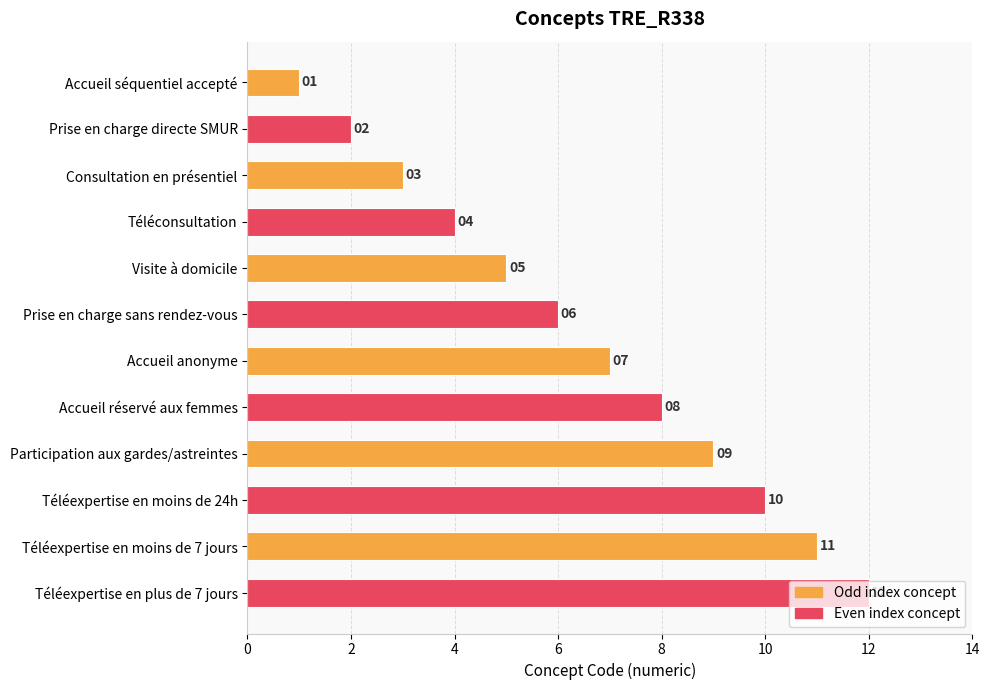

How many bars are there in total?

12